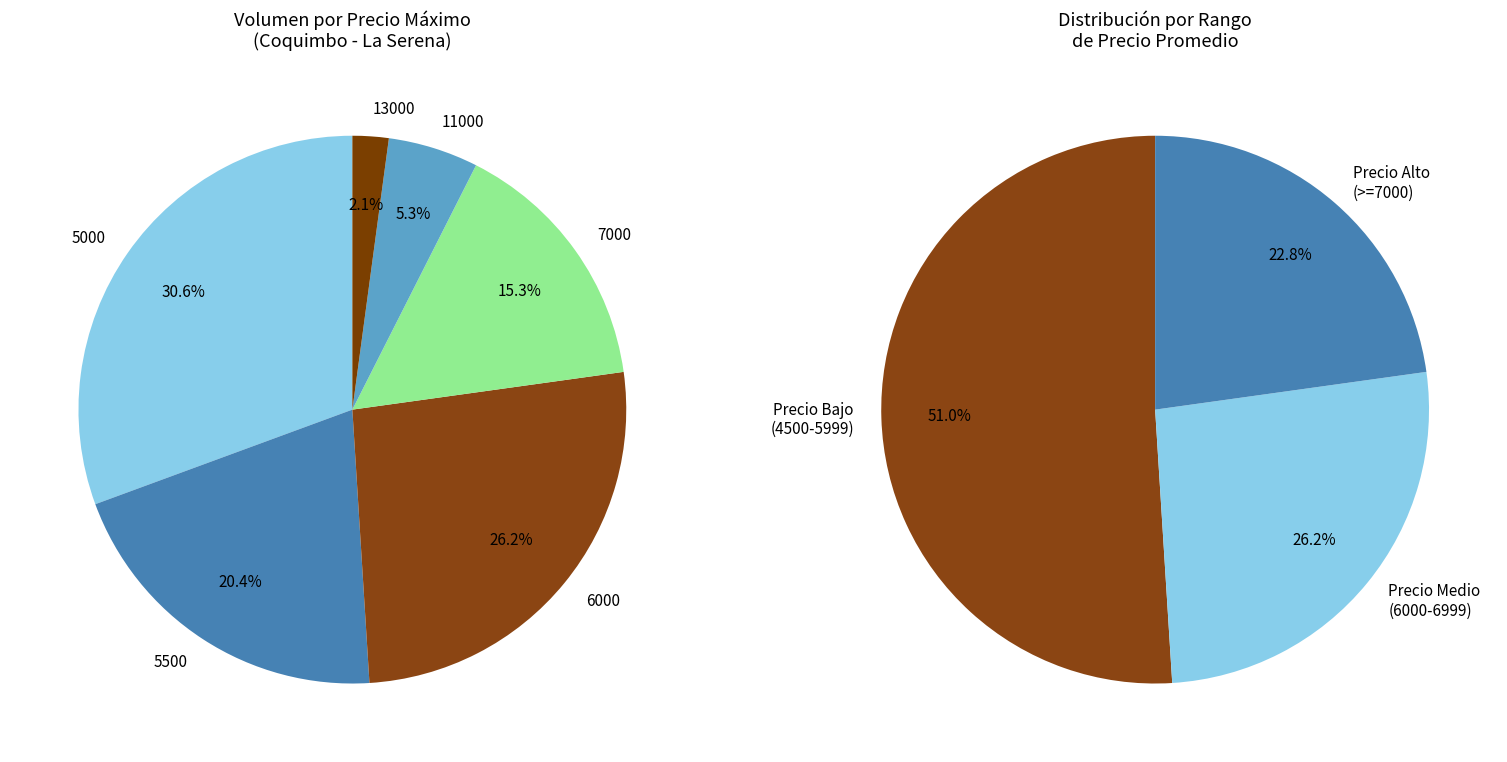

Is 5500 the majority of the pie?

No